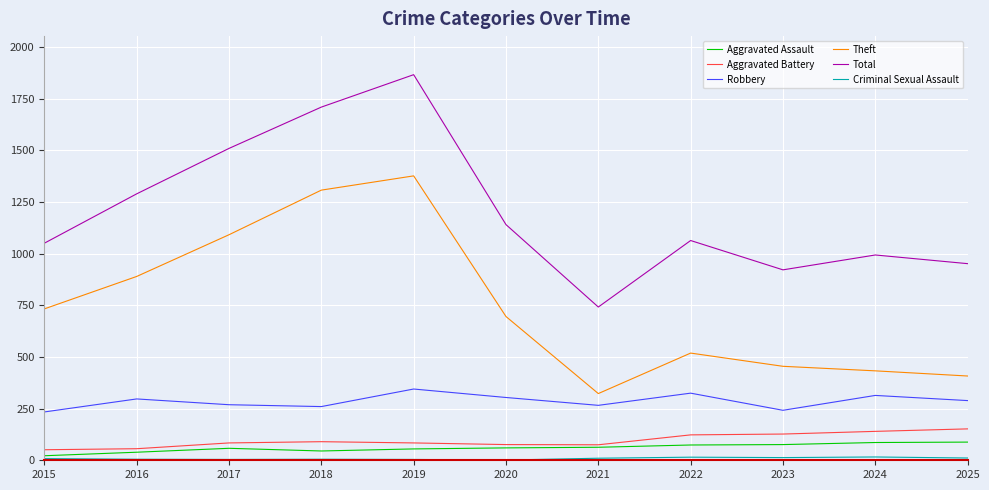

True or false: Aggravated Assault and Total intersect in this chart.

False